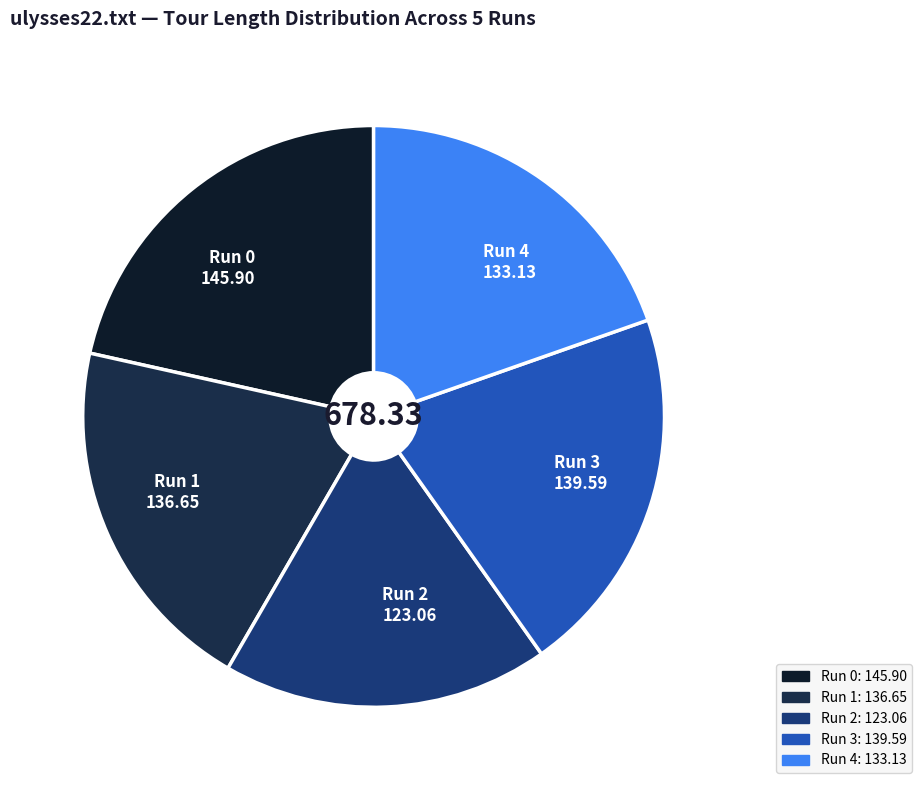

How many segments does this pie chart have?

5